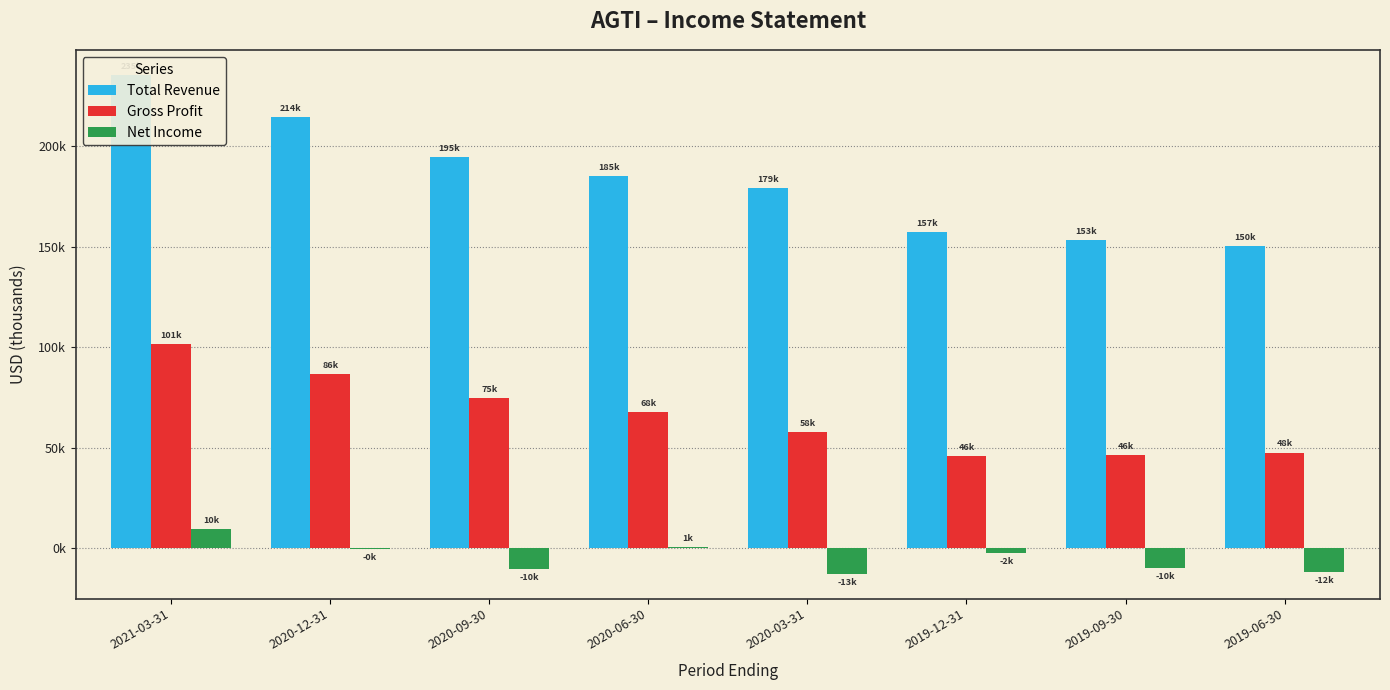

At how many categories does at least one series exceed 200823?

2